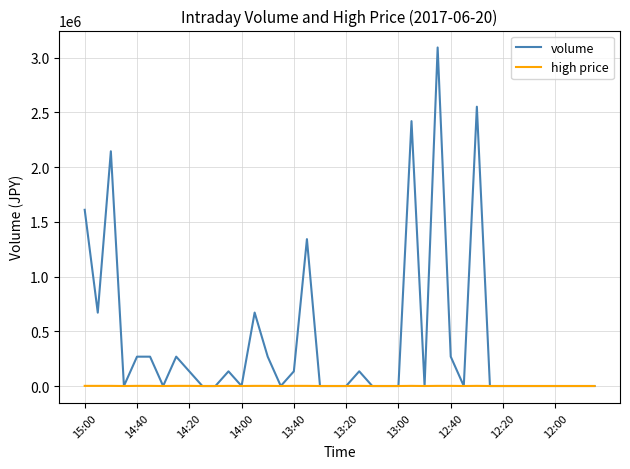

List the series in order of their overall mean, lowest first.

high price, volume